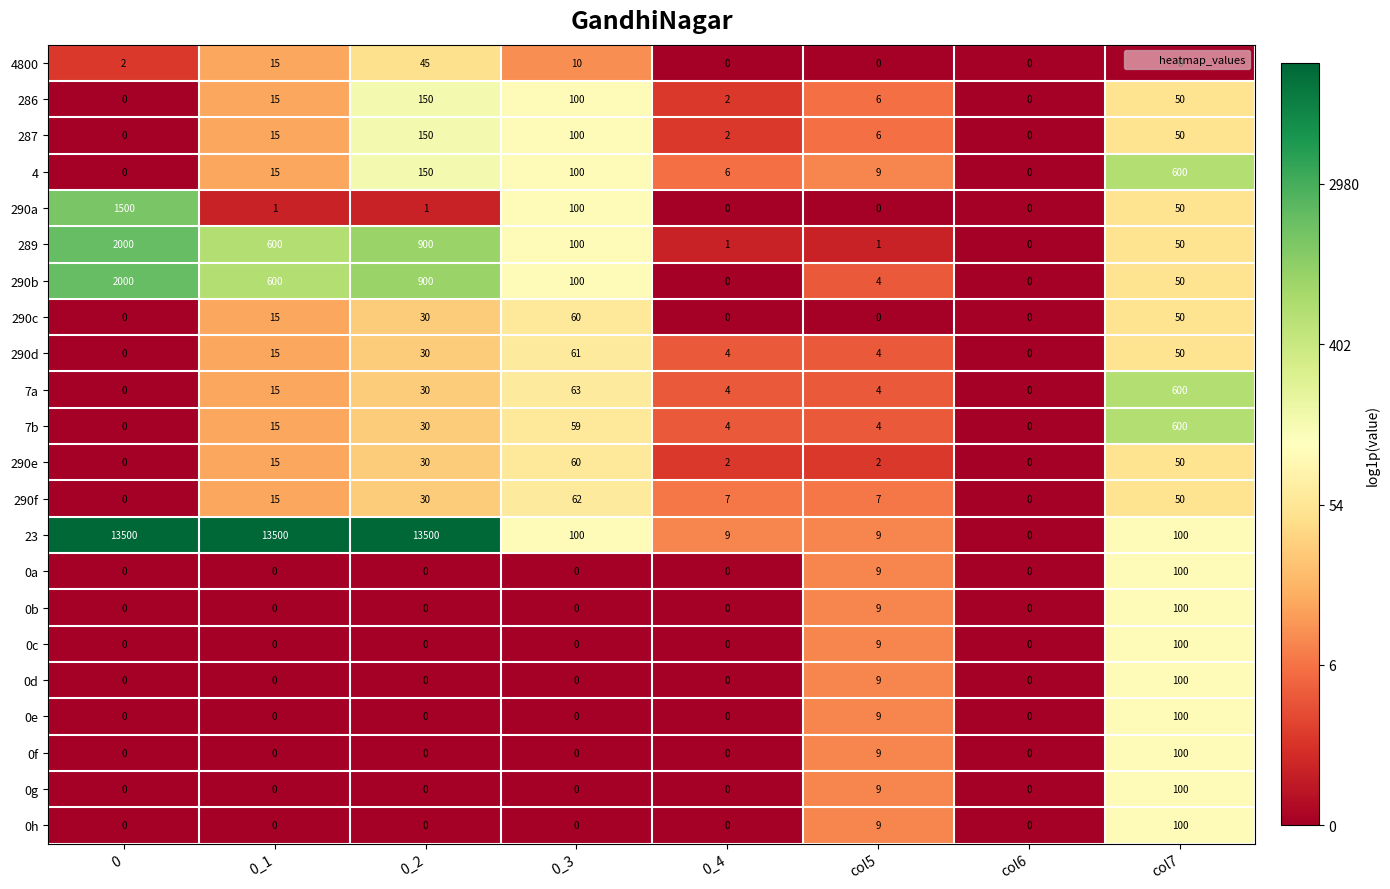

Count the number of categories in the chart.

8